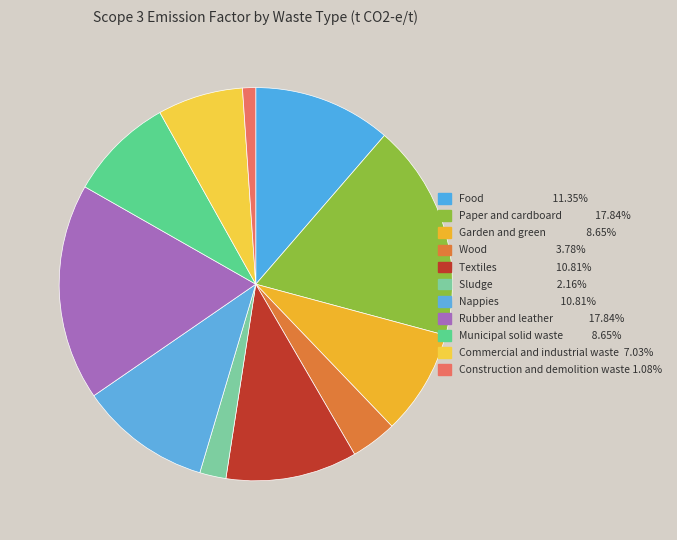

Does Paper and cardboard account for over 50% of the chart?

No